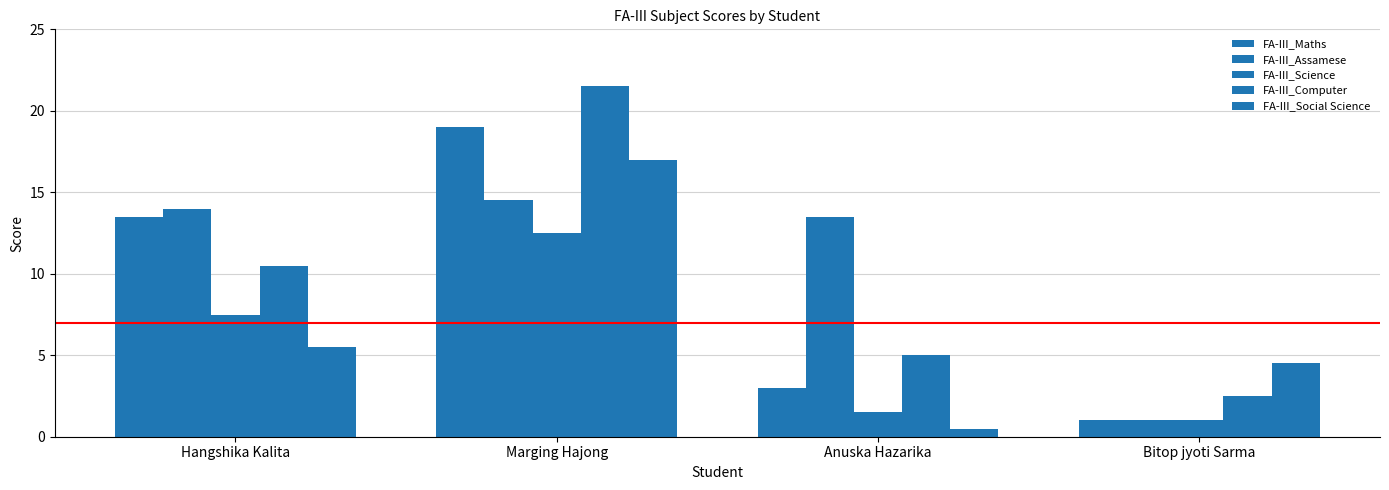

Does the chart contain any negative values?

No